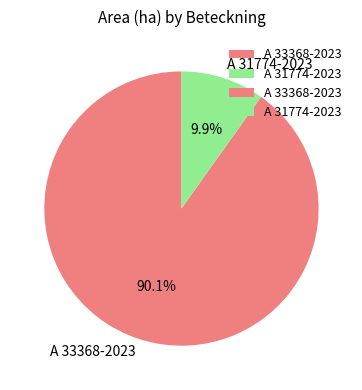

To the nearest percent, what percentage of the pie is A 33368-2023?

90%